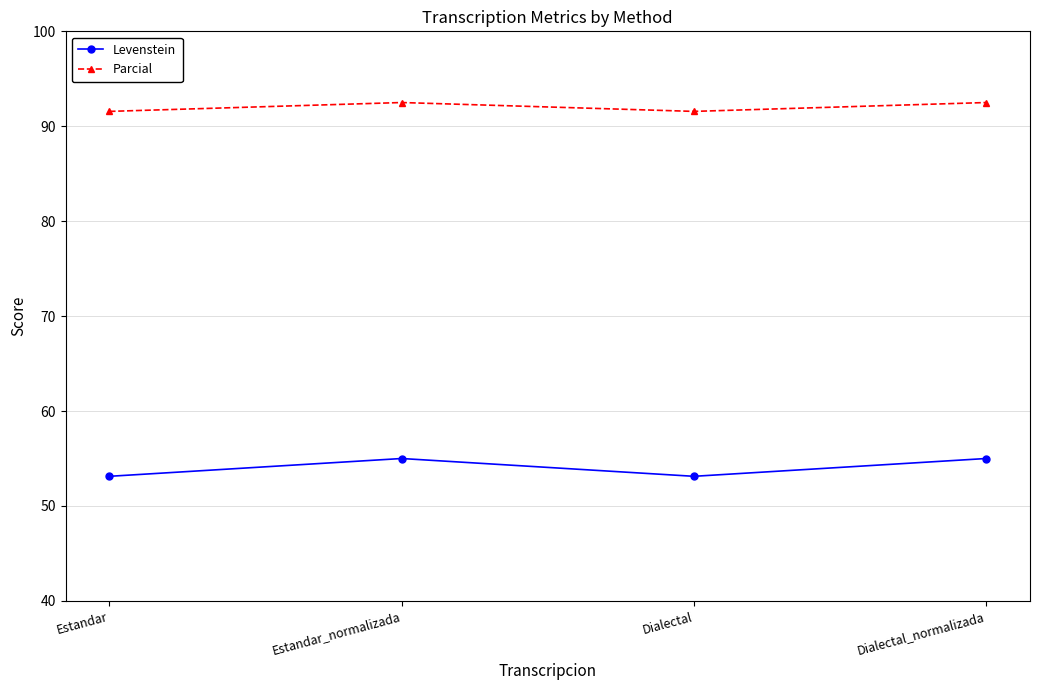

What is the average value of the Levenstein series?

54.1